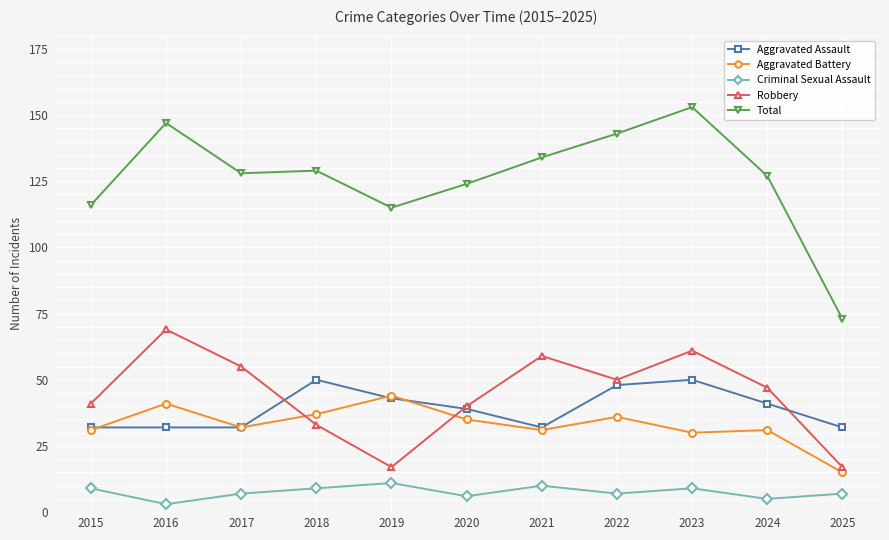

Is it true that Aggravated Battery equals 13 at 2022?

False